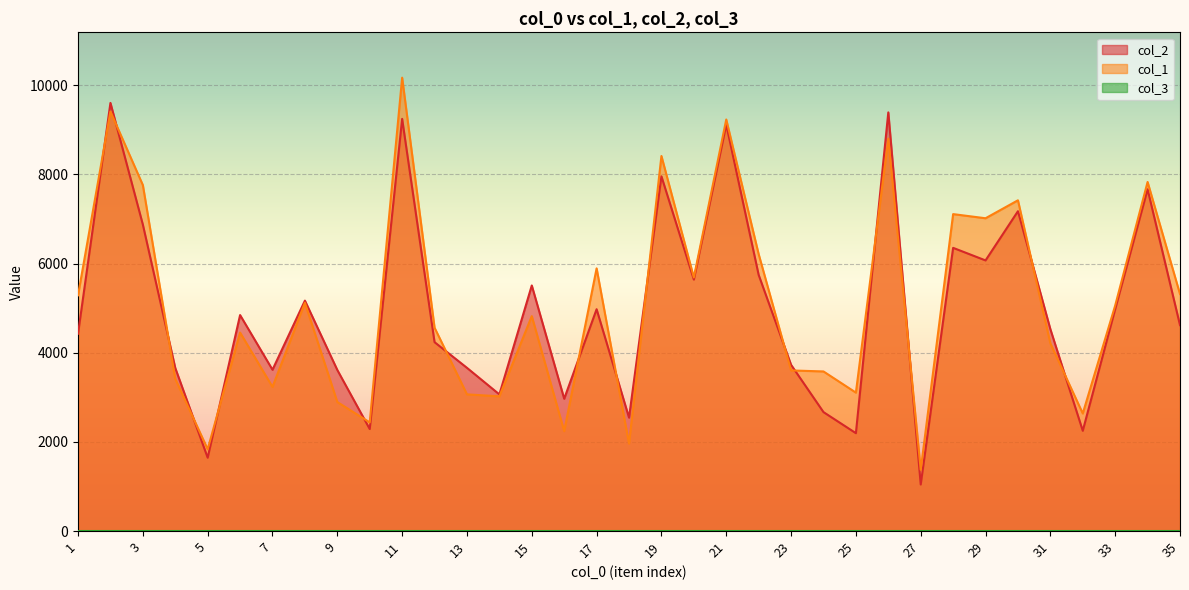

Where is col_1 nearest to the value 5773?

20